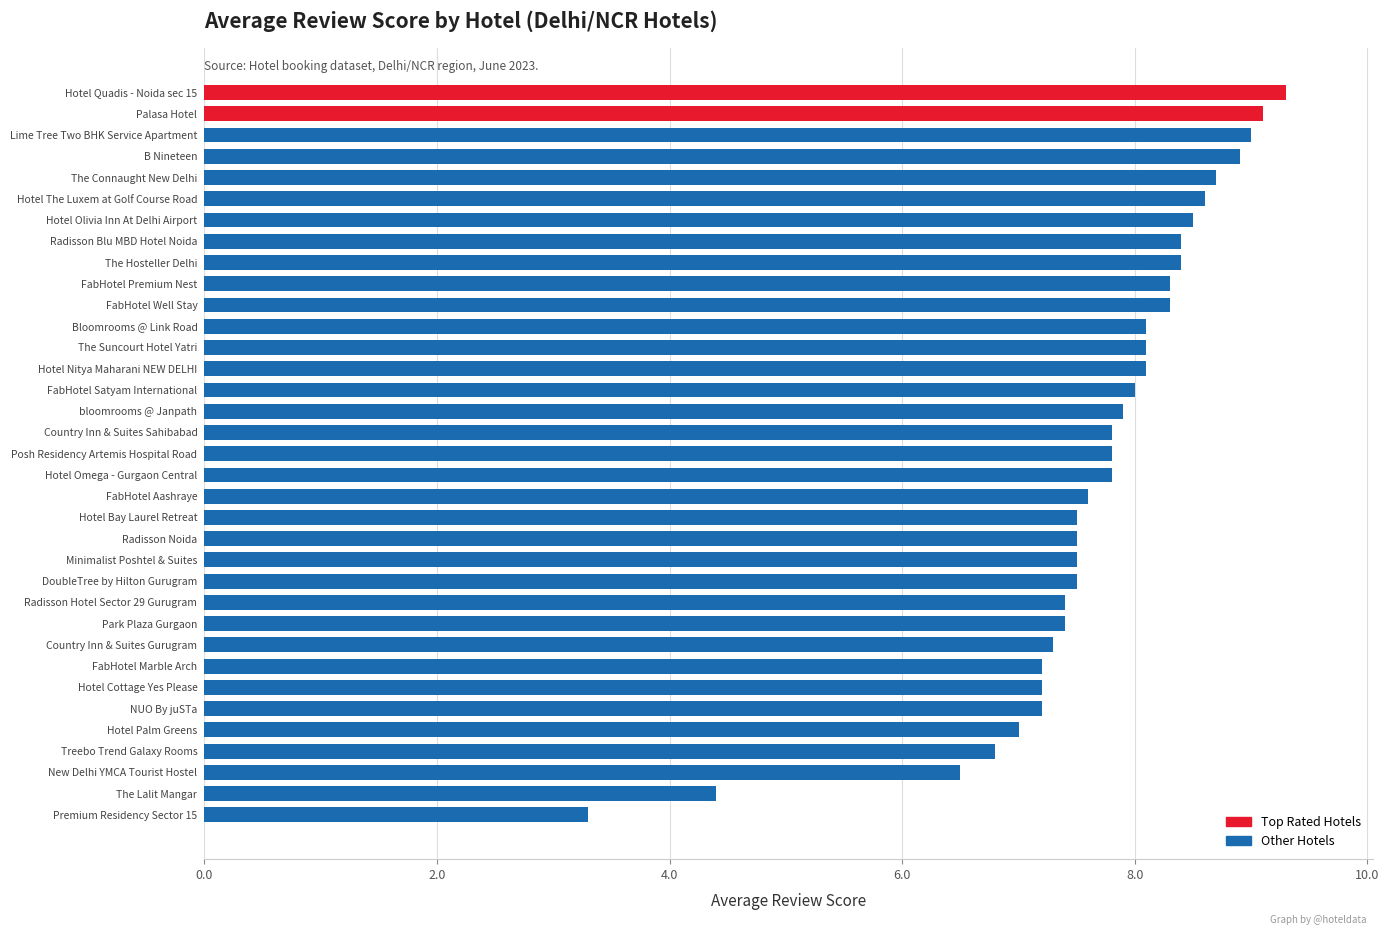

True or false: the data shows 2.1 at Country Inn & Suites Sahibabad.

False